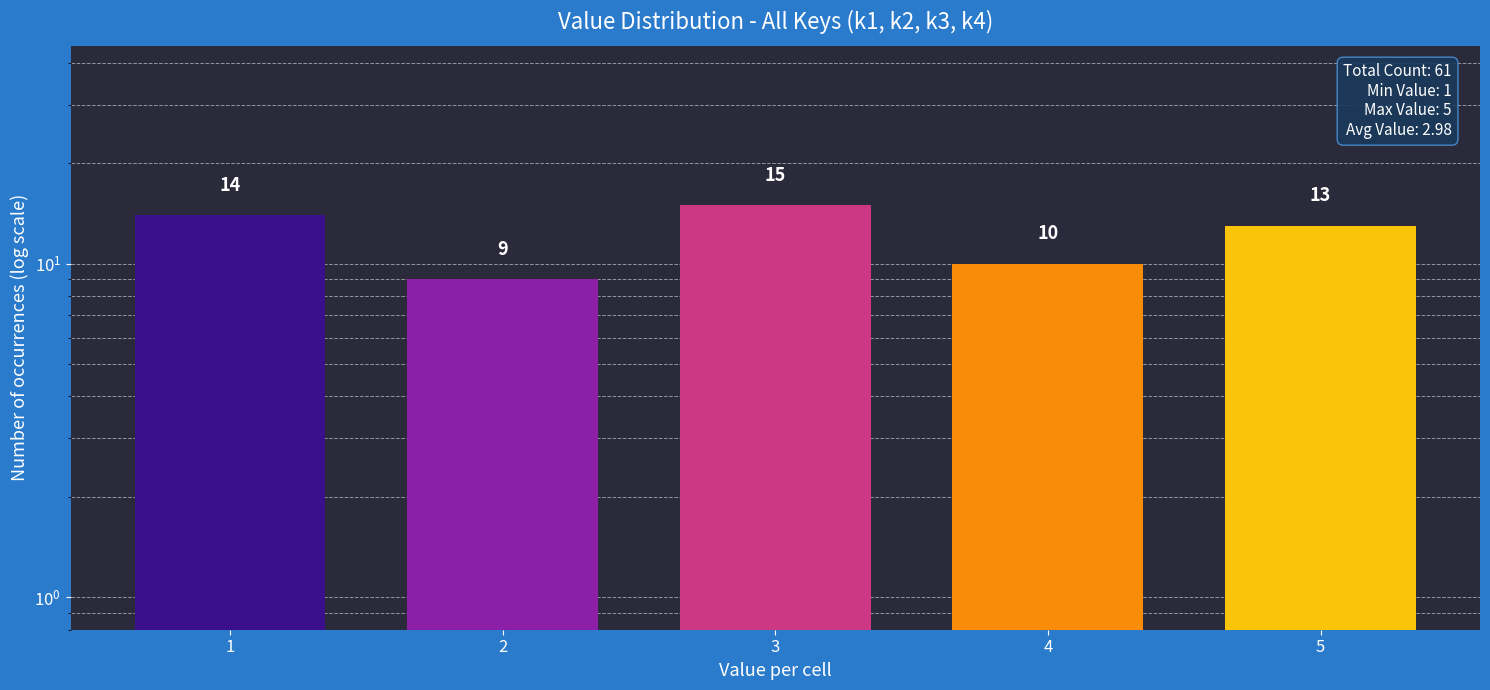

What is the average value?

12